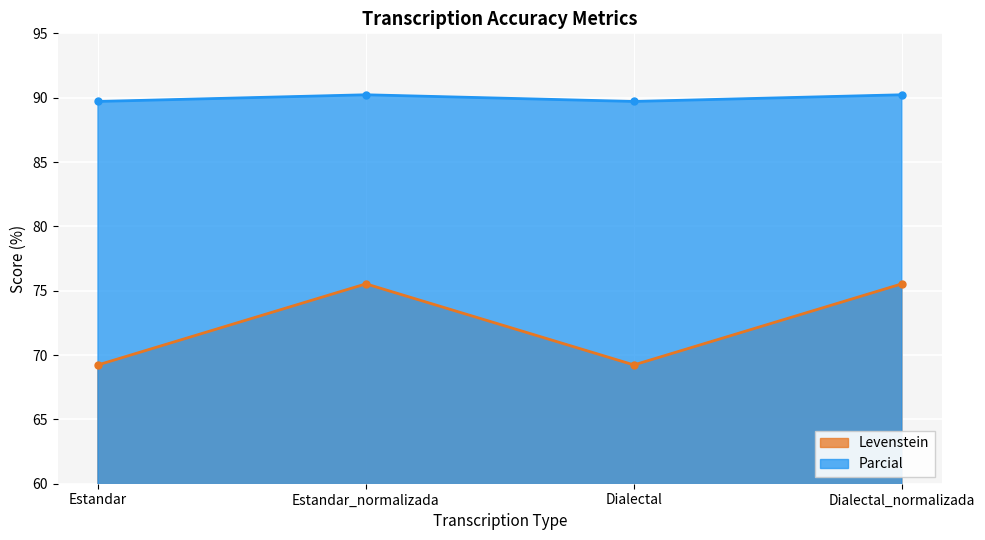

At which label does Levenstein reach its minimum?

Estandar